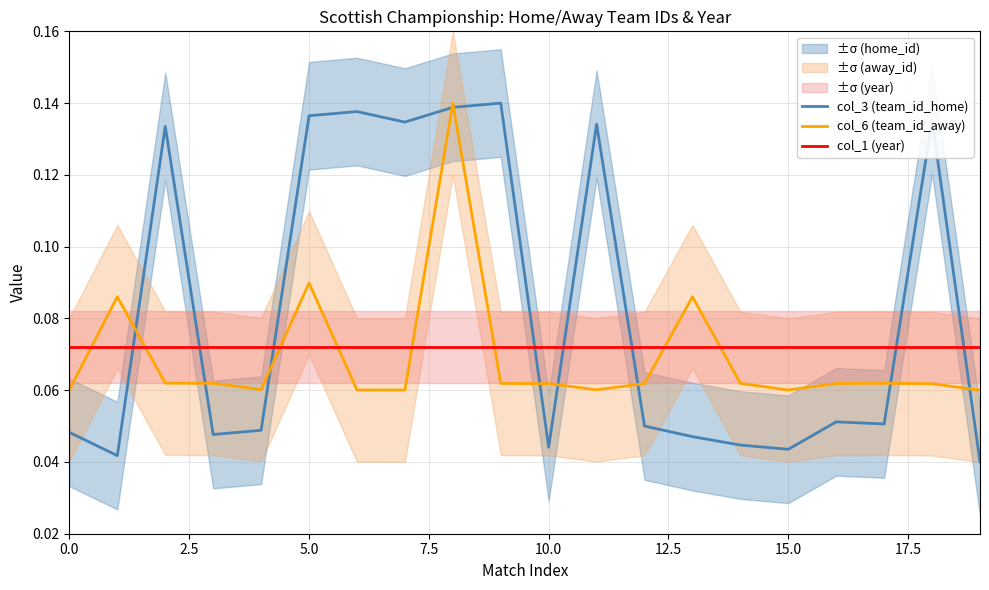

At which label is col_3 (team_id_home) closest to 0?

19